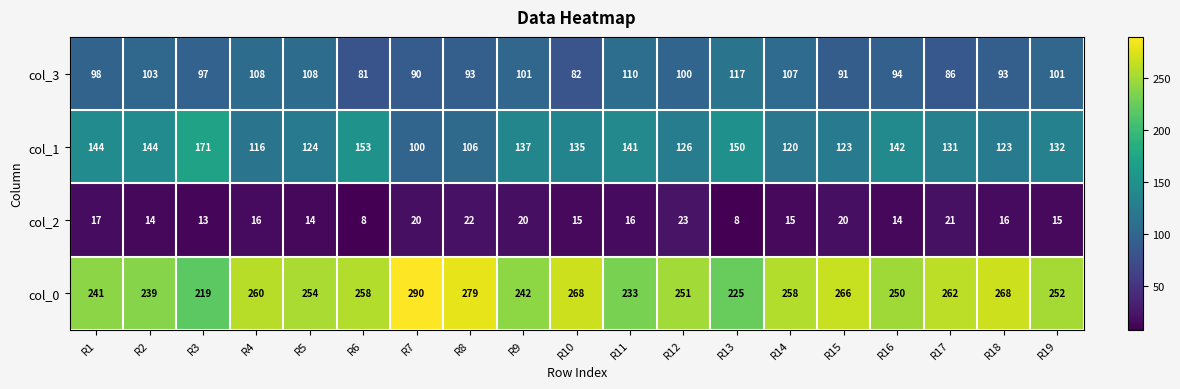

How many series are shown in this chart?

4